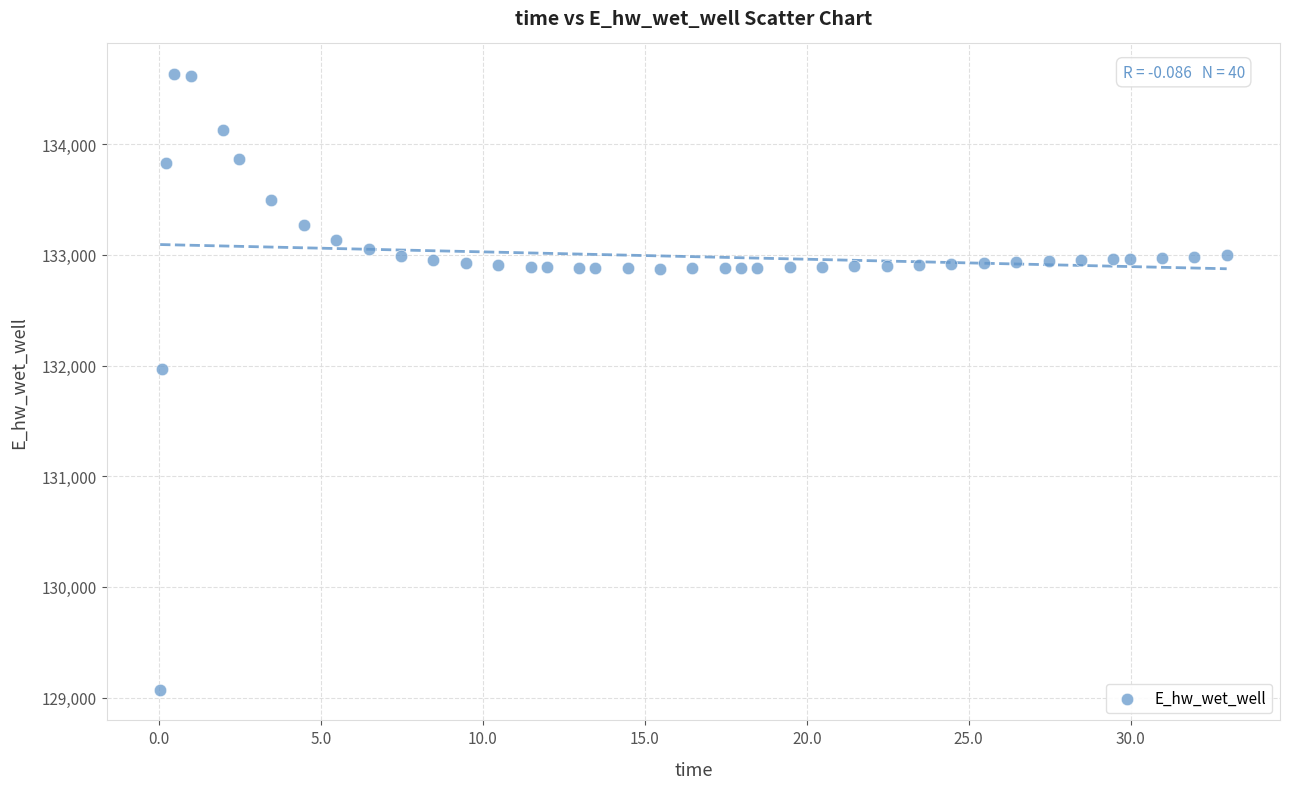

What is the range of Y values (max minus min)?

5560.6